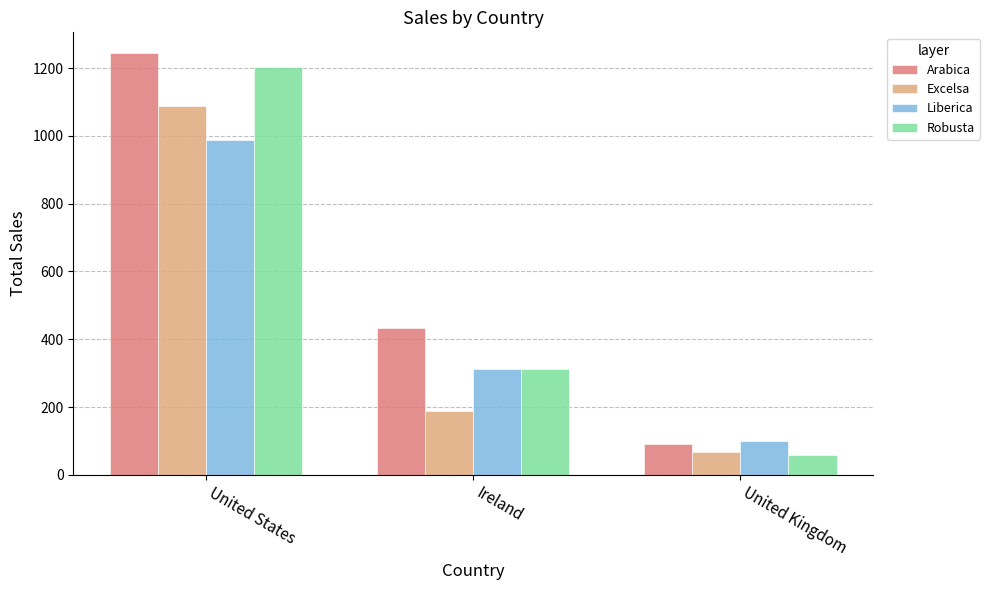

What is the sum of all Excelsa values?

1343.7